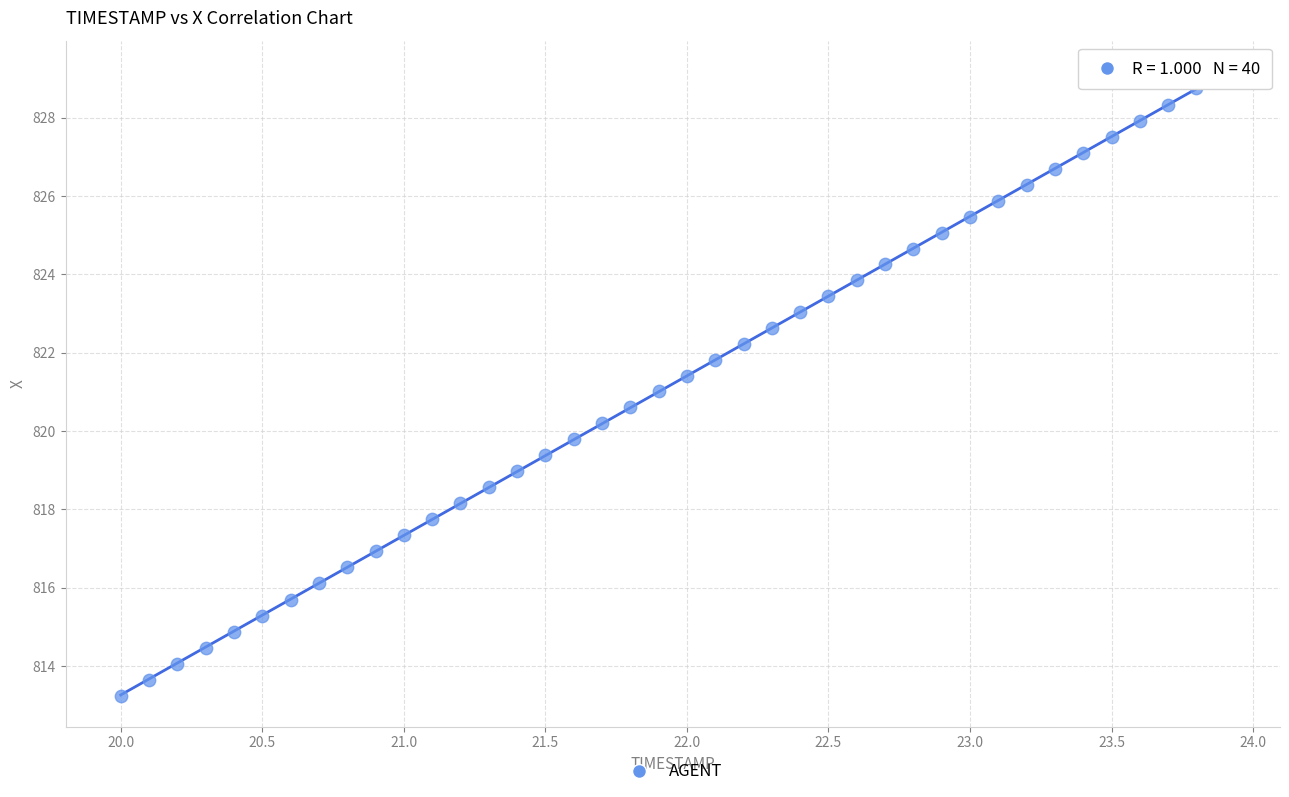

What is the range of Y values (max minus min)?

15.9